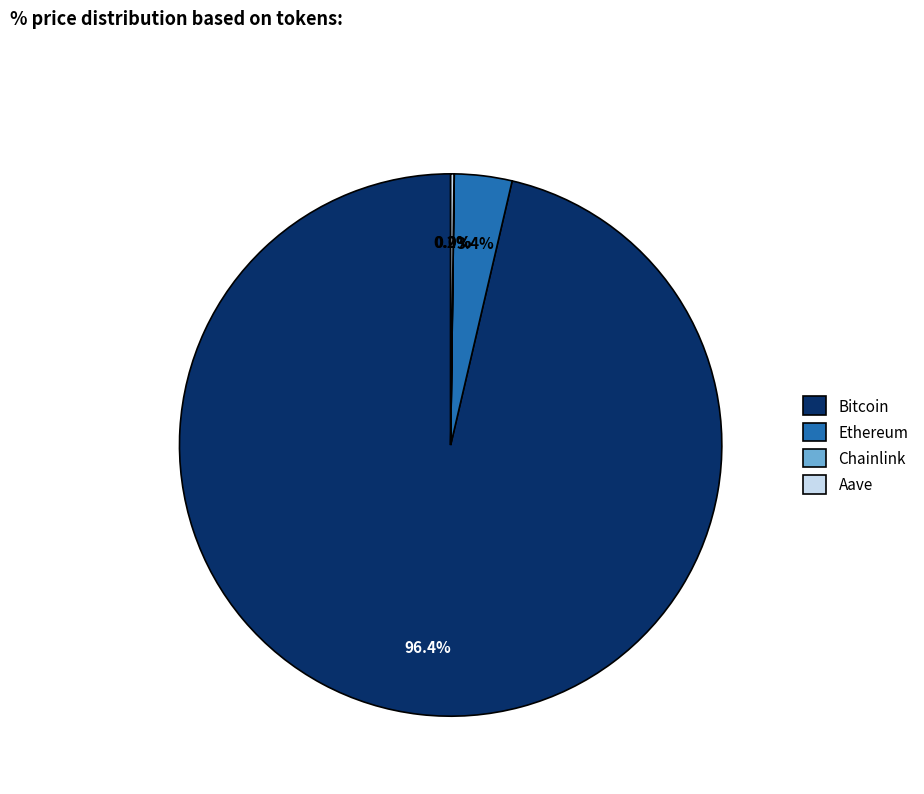

Which has a higher value, Bitcoin or Ethereum?

Bitcoin